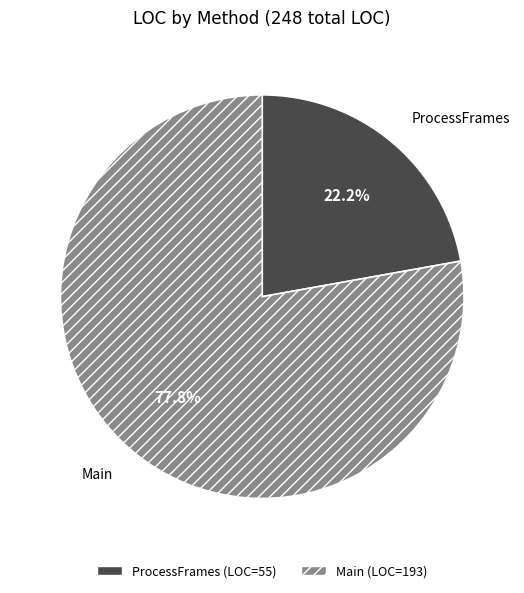

Do Main and ProcessFrames together represent more than half of the pie?

Yes